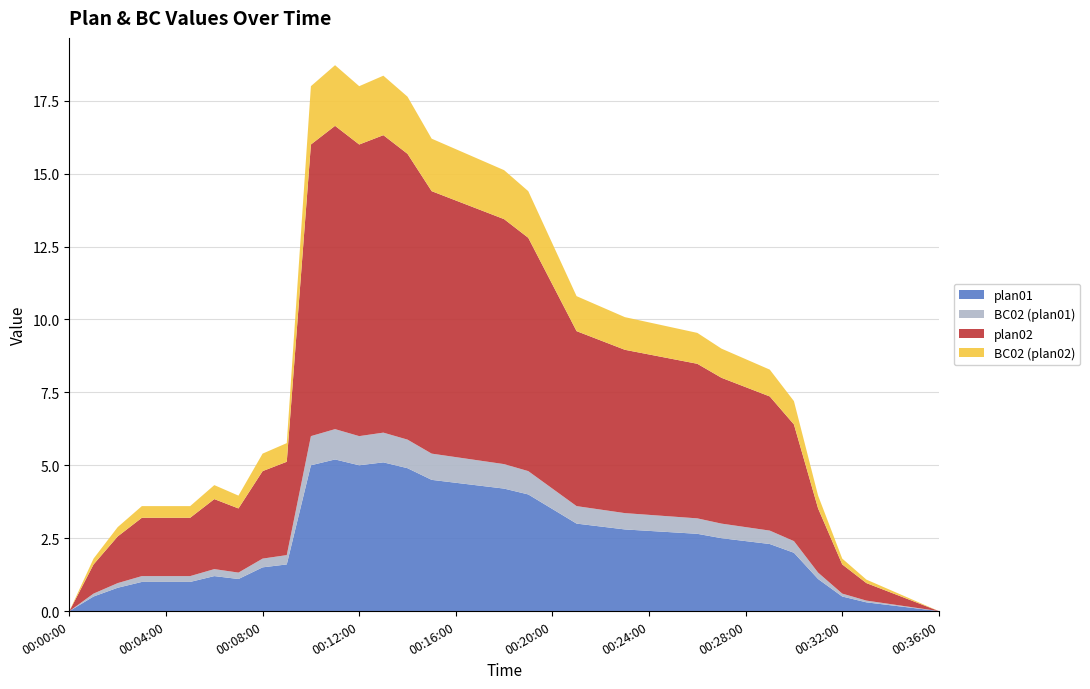

Reading right to left, list all the values displayed in this chart.

plan01: 00:36:00=0.0	00:35:00=0.1	00:34:00=0.2	00:33:00=0.3	00:32:00=0.5	00:31:00=1.1	00:30:00=2.0	00:29:00=2.3	00:28:00=2.4	00:27:00=2.5	00:26:00=2.6	00:25:00=2.7	00:24:00=2.8	00:23:00=2.8	00:22:00=2.9	00:21:00=3.0	00:20:00=3.5	00:19:00=4.0	00:18:00=4.2	00:17:00=4.3	00:16:00=4.4	00:15:00=4.5	00:14:00=4.9	00:13:00=5.1	00:12:00=5.0	00:11:00=5.2	00:10:00=5.0	00:09:00=1.6	00:08:00=1.5	00:07:00=1.1	00:06:00=1.2	00:05:00=1.0	00:04:00=1.0	00:03:00=1.0	00:02:00=0.8	00:01:00=0.5	00:00:00=0.0
BC02_plan01: 00:36:00=0.0	00:35:00=0.0	00:34:00=0.0	00:33:00=0.1	00:32:00=0.1	00:31:00=0.2	00:30:00=0.4	00:29:00=0.5	00:28:00=0.5	00:27:00=0.5	00:26:00=0.5	00:25:00=0.5	00:24:00=0.6	00:23:00=0.6	00:22:00=0.6	00:21:00=0.6	00:20:00=0.7	00:19:00=0.8	00:18:00=0.8	00:17:00=0.9	00:16:00=0.9	00:15:00=0.9	00:14:00=1.0	00:13:00=1.0	00:12:00=1.0	00:11:00=1.0	00:10:00=1.0	00:09:00=0.3	00:08:00=0.3	00:07:00=0.2	00:06:00=0.2	00:05:00=0.2	00:04:00=0.2	00:03:00=0.2	00:02:00=0.2	00:01:00=0.1	00:00:00=0.0
plan02: 00:36:00=0.0	00:35:00=0.2	00:34:00=0.4	00:33:00=0.6	00:32:00=1.0	00:31:00=2.2	00:30:00=4.0	00:29:00=4.6	00:28:00=4.8	00:27:00=5.0	00:26:00=5.3	00:25:00=5.4	00:24:00=5.5	00:23:00=5.6	00:22:00=5.8	00:21:00=6.0	00:20:00=7.0	00:19:00=8.0	00:18:00=8.4	00:17:00=8.6	00:16:00=8.8	00:15:00=9.0	00:14:00=9.8	00:13:00=10.2	00:12:00=10.0	00:11:00=10.4	00:10:00=10.0	00:09:00=3.2	00:08:00=3.0	00:07:00=2.2	00:06:00=2.4	00:05:00=2.0	00:04:00=2.0	00:03:00=2.0	00:02:00=1.6	00:01:00=1.0	00:00:00=0.0
BC02_plan02: 00:36:00=0.0	00:35:00=0.0	00:34:00=0.1	00:33:00=0.1	00:32:00=0.2	00:31:00=0.4	00:30:00=0.8	00:29:00=0.9	00:28:00=1.0	00:27:00=1.0	00:26:00=1.1	00:25:00=1.1	00:24:00=1.1	00:23:00=1.1	00:22:00=1.2	00:21:00=1.2	00:20:00=1.4	00:19:00=1.6	00:18:00=1.7	00:17:00=1.7	00:16:00=1.8	00:15:00=1.8	00:14:00=2.0	00:13:00=2.0	00:12:00=2.0	00:11:00=2.1	00:10:00=2.0	00:09:00=0.6	00:08:00=0.6	00:07:00=0.4	00:06:00=0.5	00:05:00=0.4	00:04:00=0.4	00:03:00=0.4	00:02:00=0.3	00:01:00=0.2	00:00:00=0.0